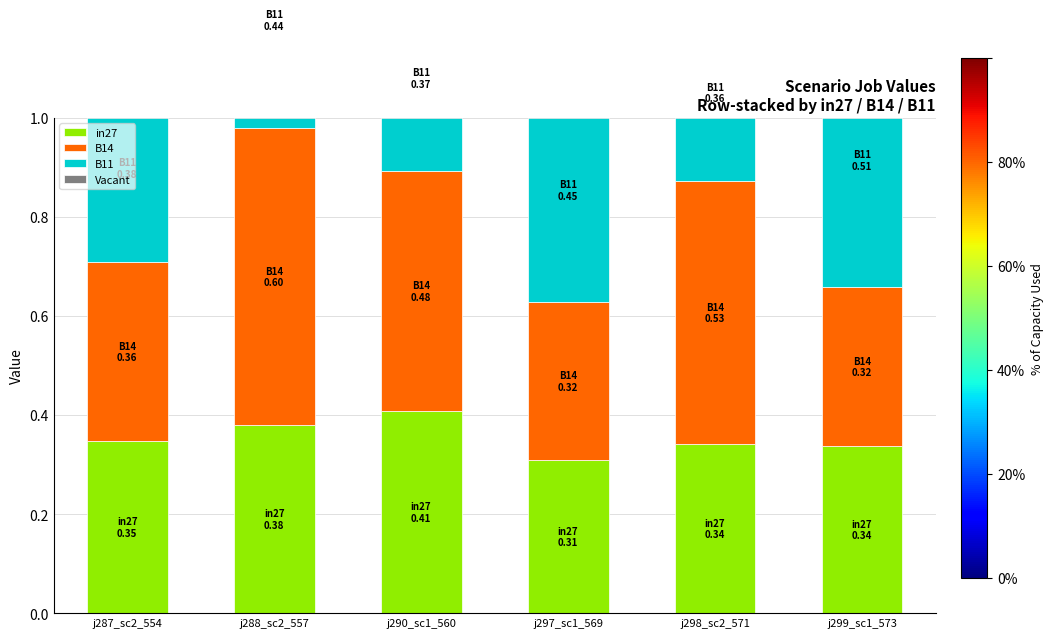

What position from the left is j288_sc2_557?

2